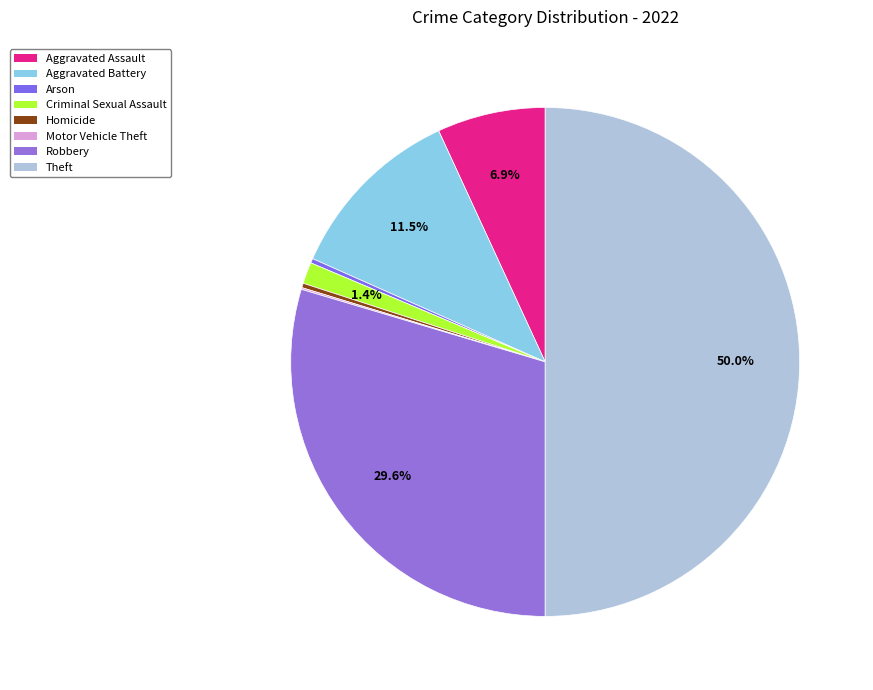

Rank the categories by value from highest to lowest.

Theft, Robbery, Aggravated Battery, Aggravated Assault, Criminal Sexual Assault, Arson, Homicide, Motor Vehicle Theft